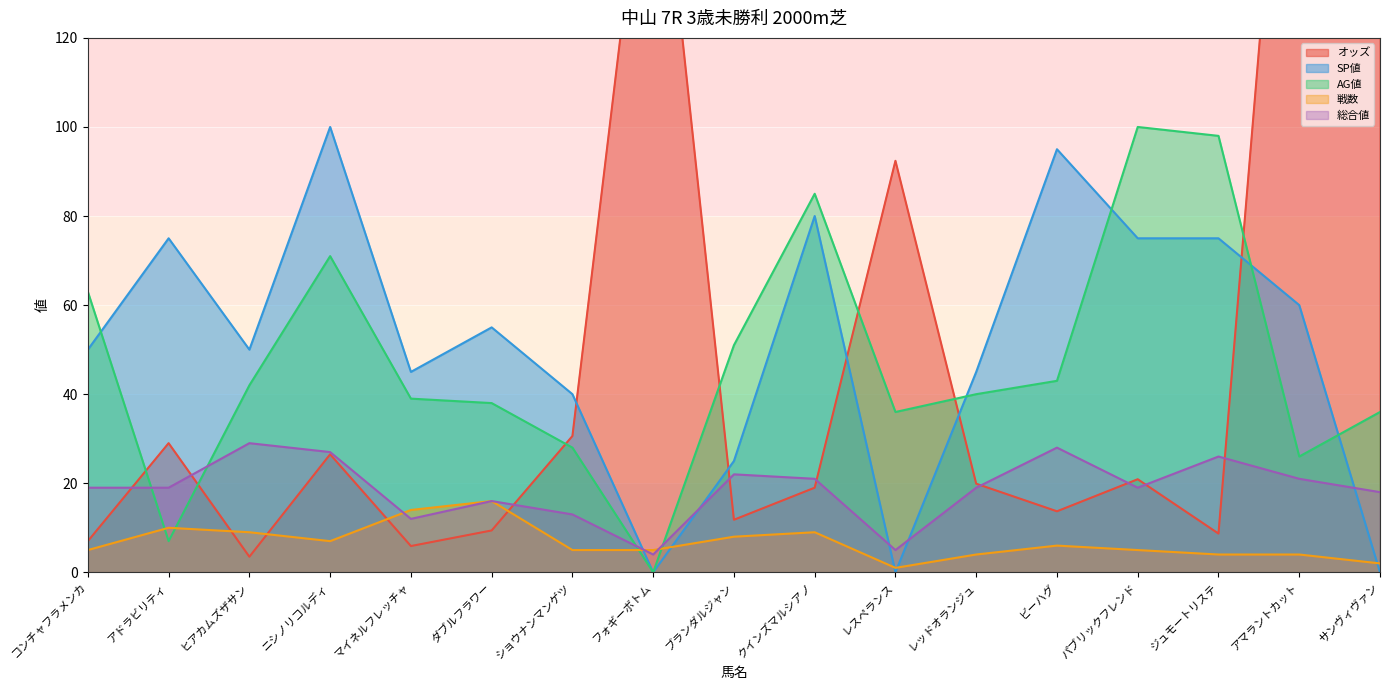

What is the greatest value displayed?

272.4